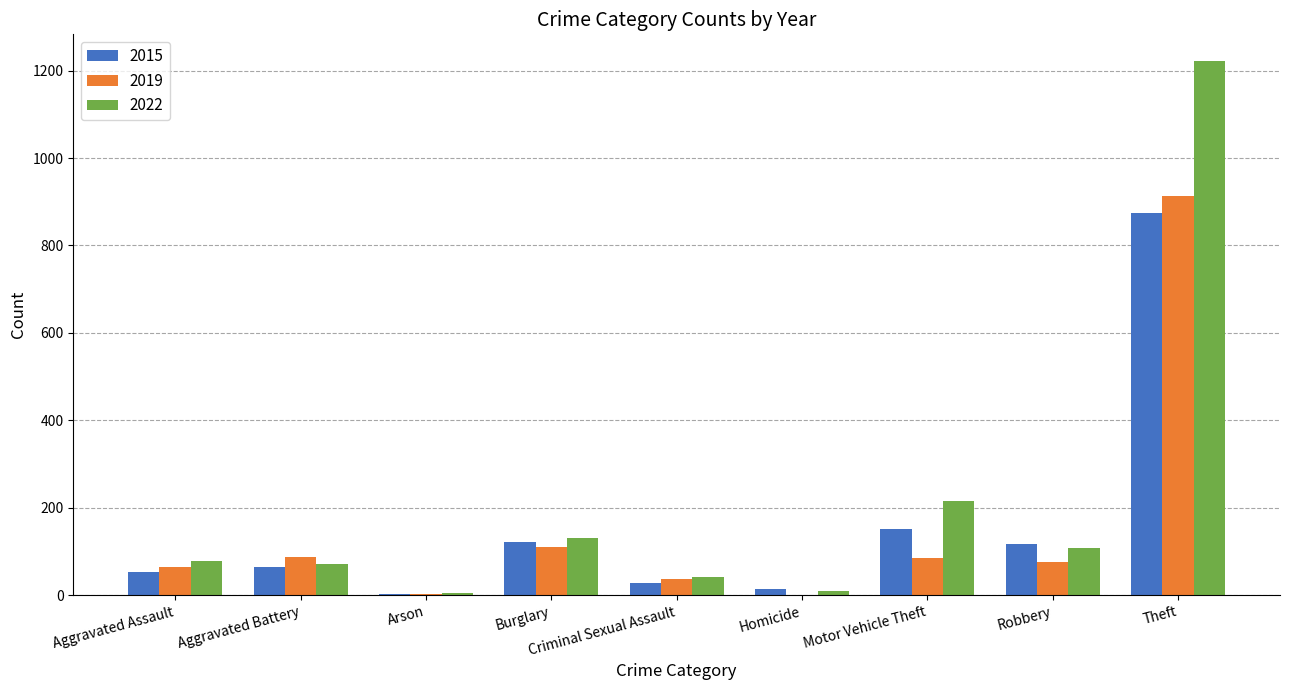

What value does the 2019 series have at Aggravated Battery?

88